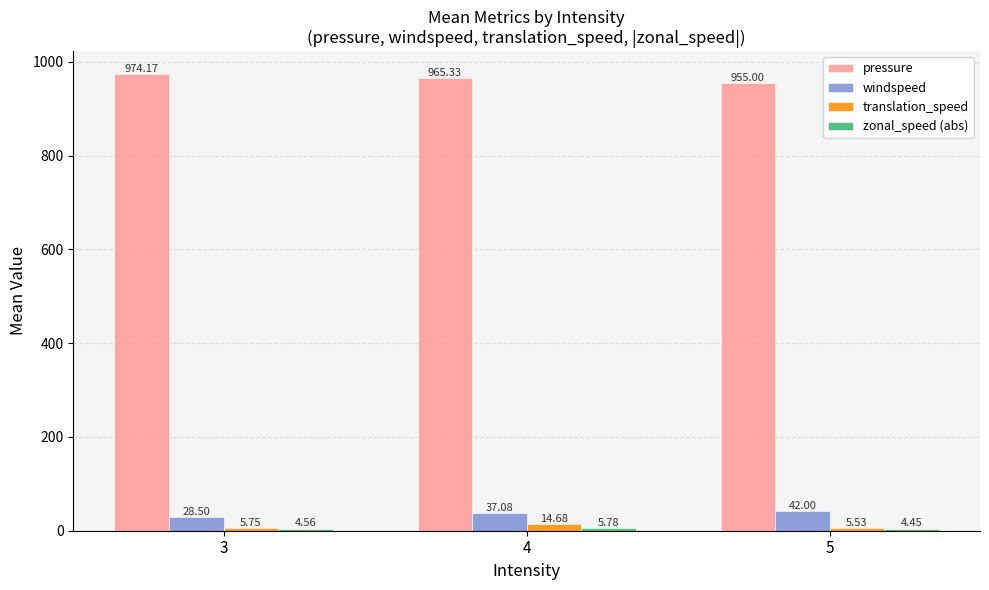

Which series has the largest range (max minus min)?

pressure